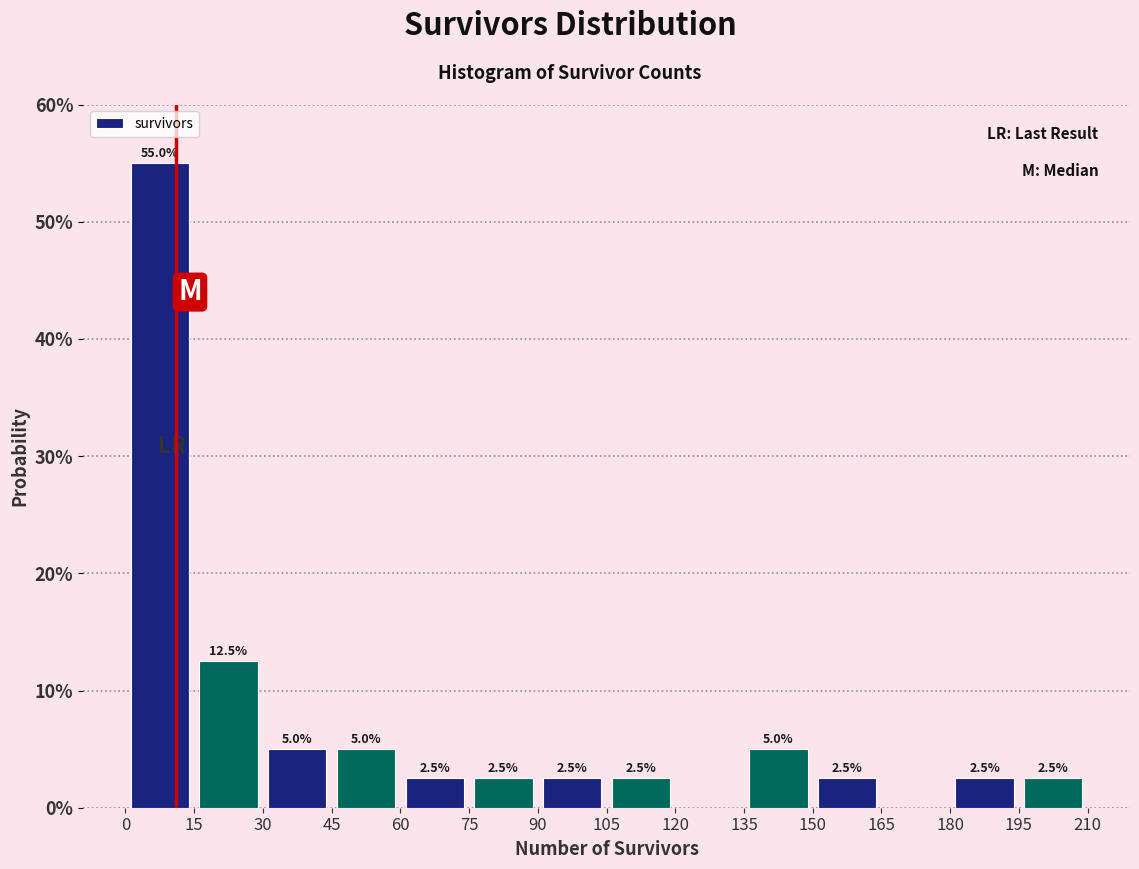

Over which range of the x-axis is the bar tallest?

0 to 15